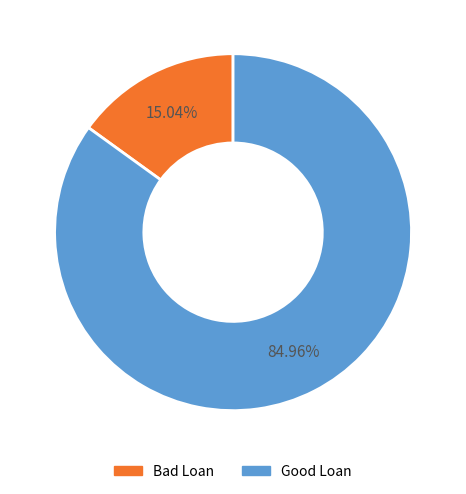

To the nearest percent, what percentage of the pie is Good Loan?

85%